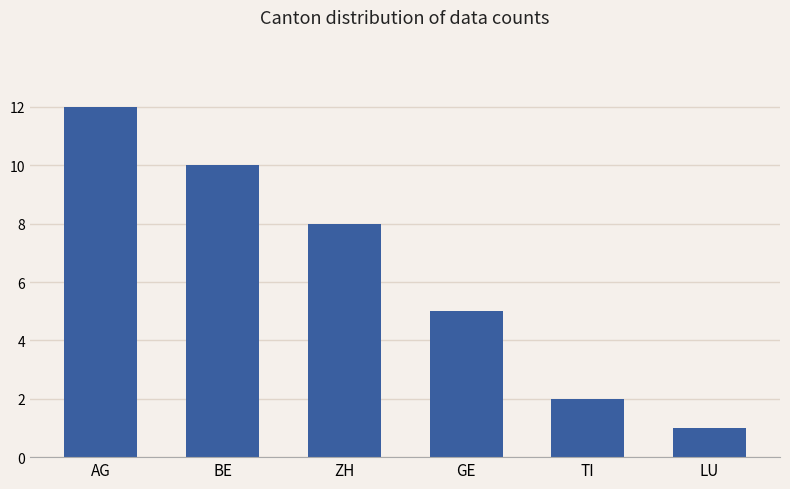

The chart shows a value of 9 at GE. True or false?

False